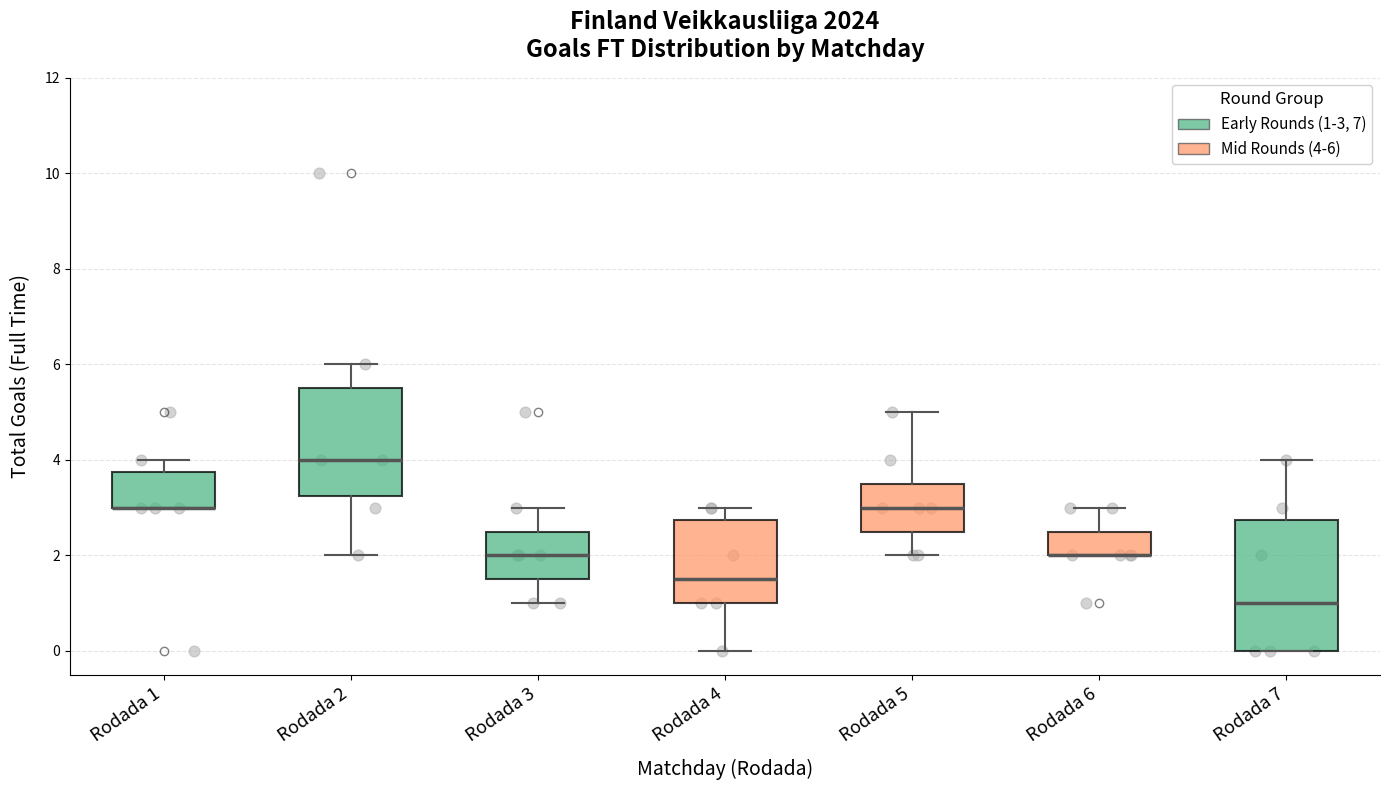

Which box is the tallest, from its lower edge to its upper edge?

Rodada 7